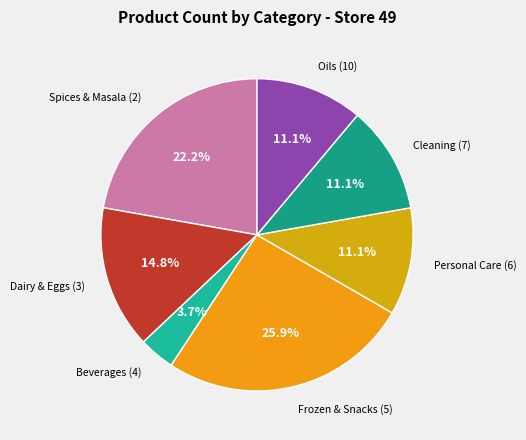

Combined, do Dairy & Eggs (3) and Cleaning (7) account for over 50%?

No